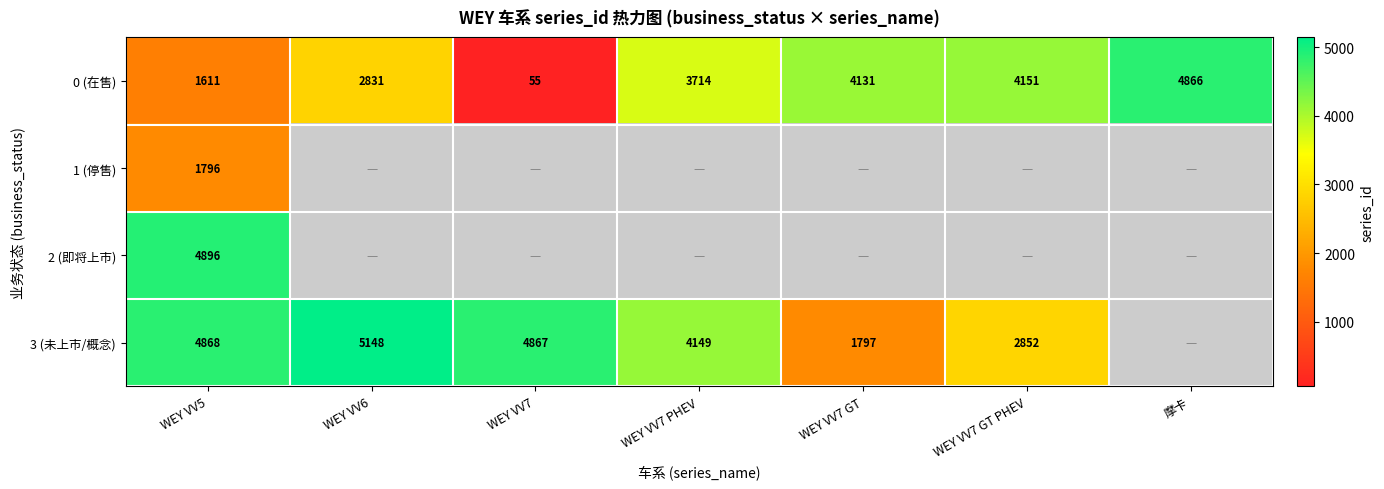

Where is 0 (在售) nearest to the value 2460?

WEY VV6